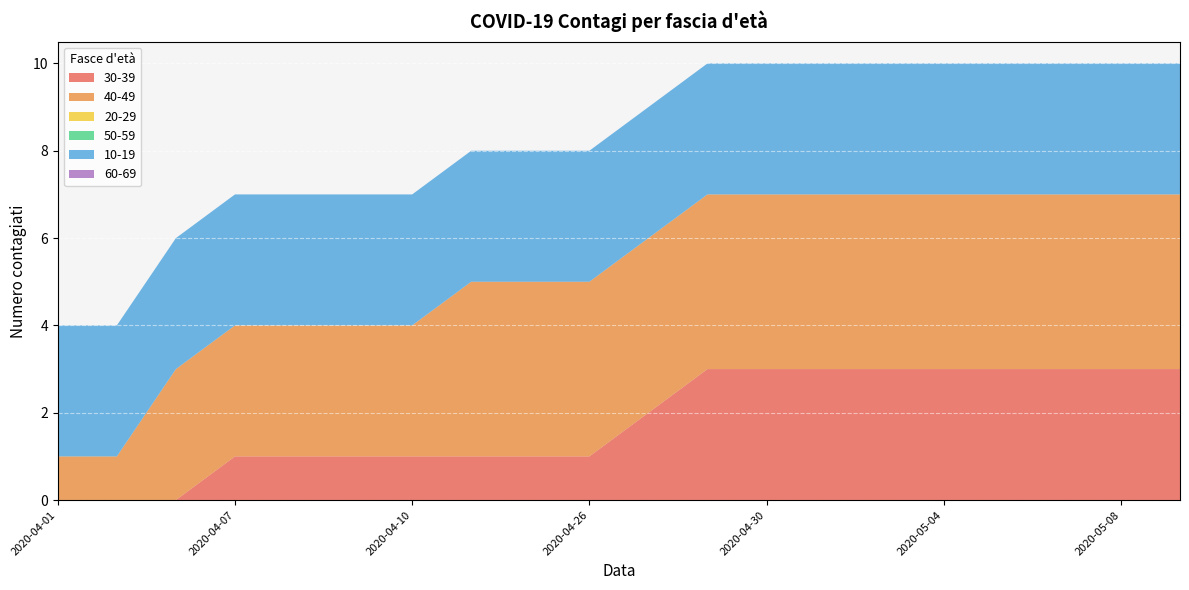

Reading right to left, list all the values displayed in this chart.

30-39: 3	3	3	3	3	3	3	3	3	2	1	1	1	1	1	1	1	0	0	0
40-49: 4	4	4	4	4	4	4	4	4	4	4	4	4	3	3	3	3	3	1	1
20-29: 0	0	0	0	0	0	0	0	0	0	0	0	0	0	0	0	0	0	0	0
50-59: 0	0	0	0	0	0	0	0	0	0	0	0	0	0	0	0	0	0	0	0
10-19: 3	3	3	3	3	3	3	3	3	3	3	3	3	3	3	3	3	3	3	3
60-69: 0	0	0	0	0	0	0	0	0	0	0	0	0	0	0	0	0	0	0	0